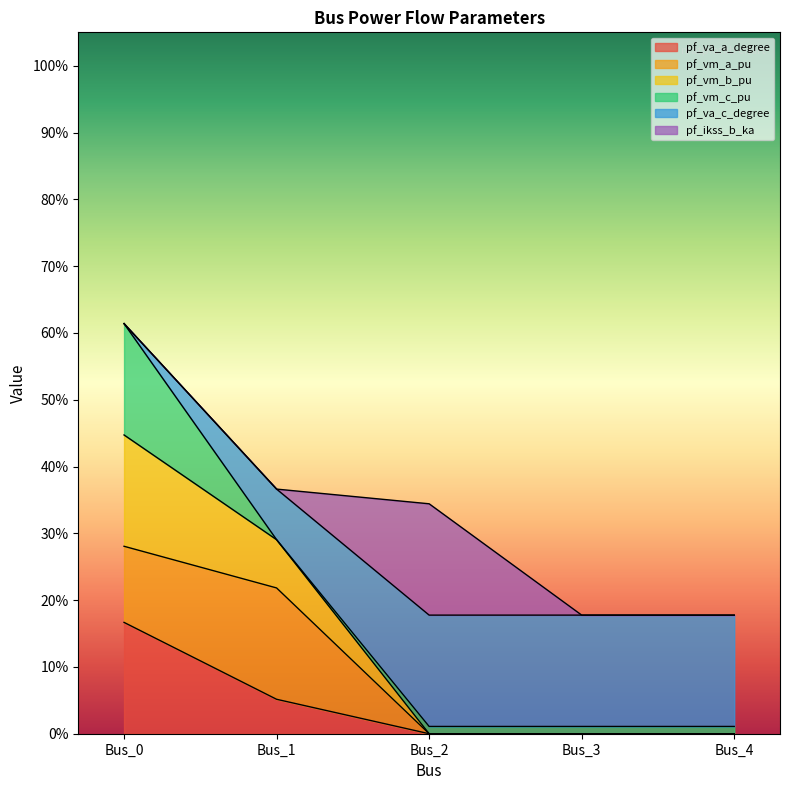

True or false: pf_vm_b_pu has a value of 0.2 at Bus_0.

False